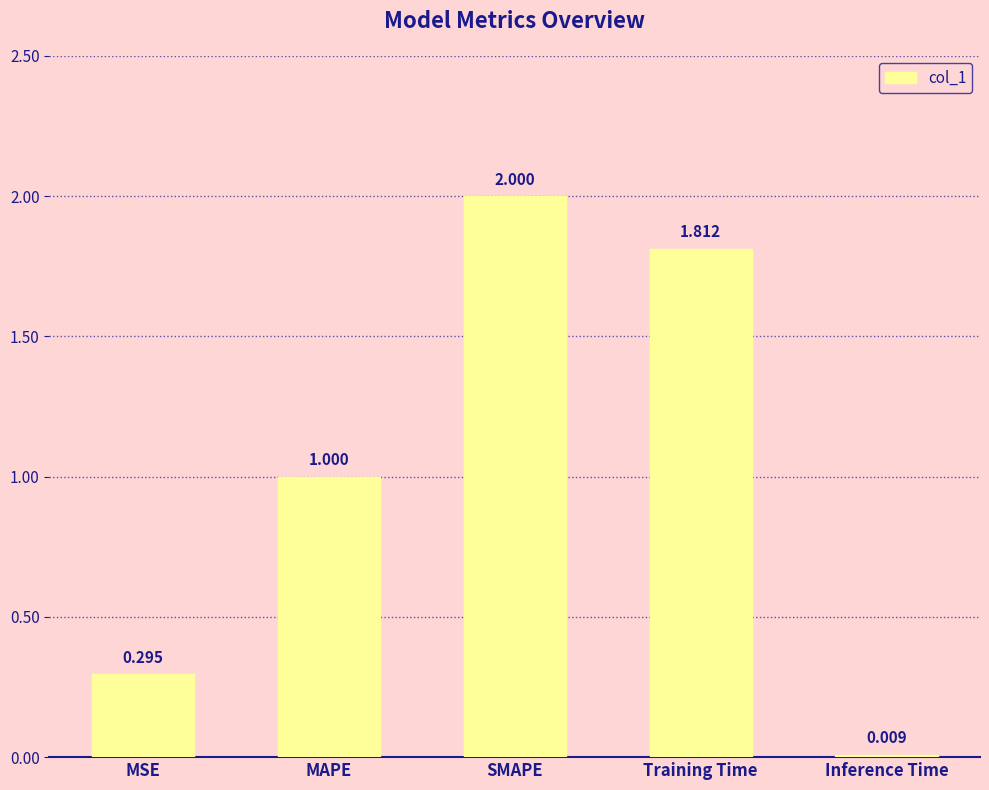

What is the value of the 3rd bar from the left?

2.0